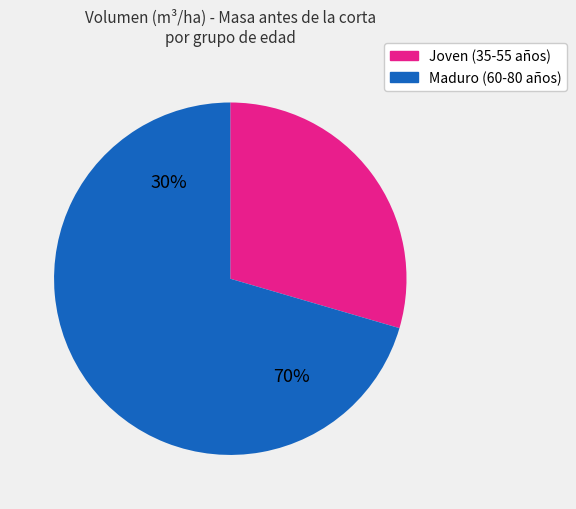

Which has a higher value, 40 or 60?

60